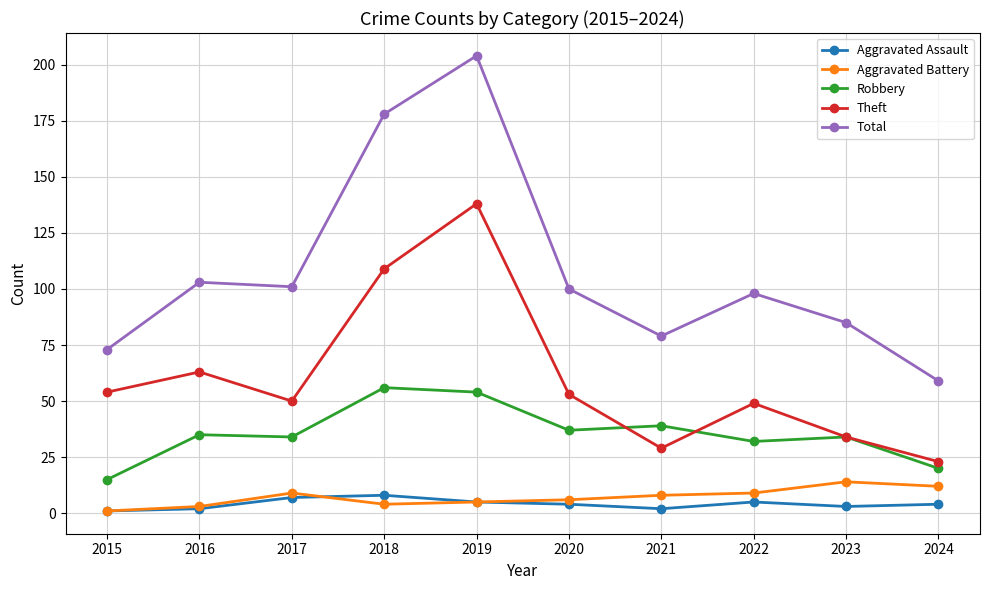

Rank the series at 2020 from lowest to highest value.

Aggravated Assault, Aggravated Battery, Robbery, Theft, Total